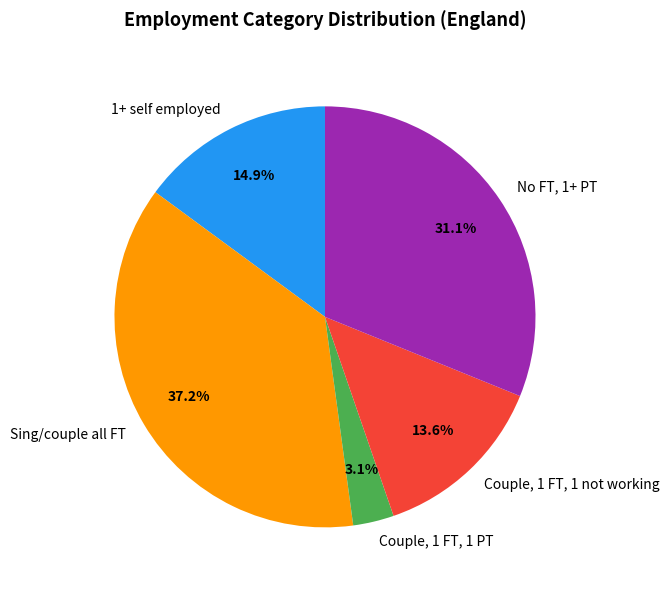

To the nearest percent, what is the combined percentage of Sing/couple all FT and 1+ self employed?

52%